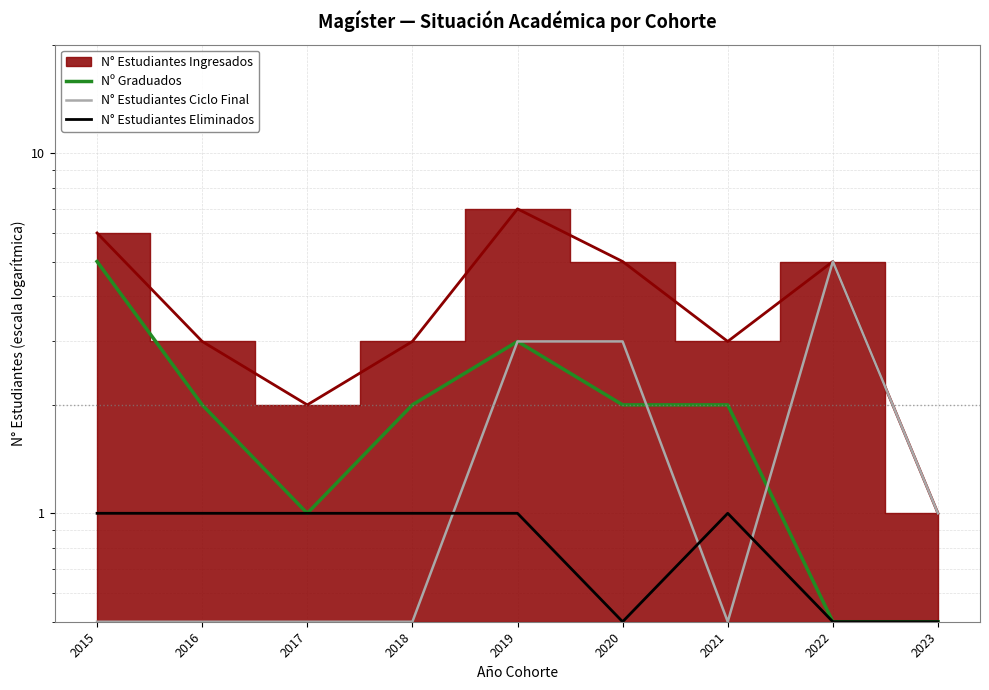

Which category has the highest value in the N° Estudiantes Ciclo Final series?

2022